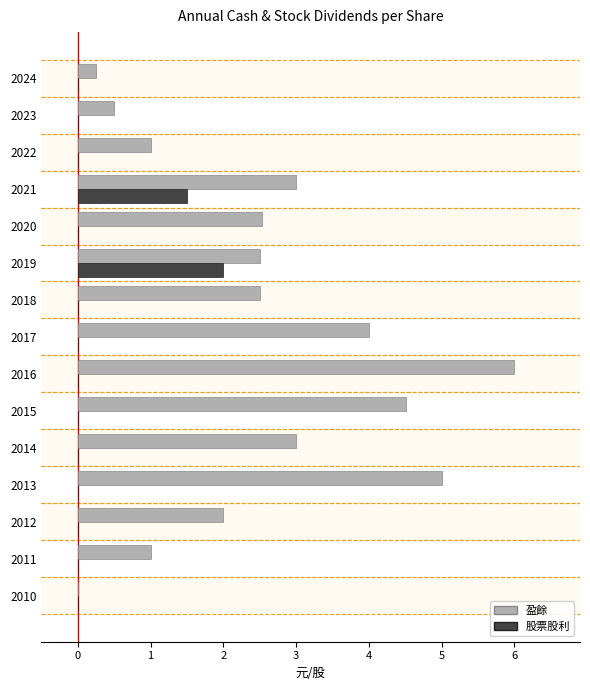

Which series has the largest total across all categories?

盈餘